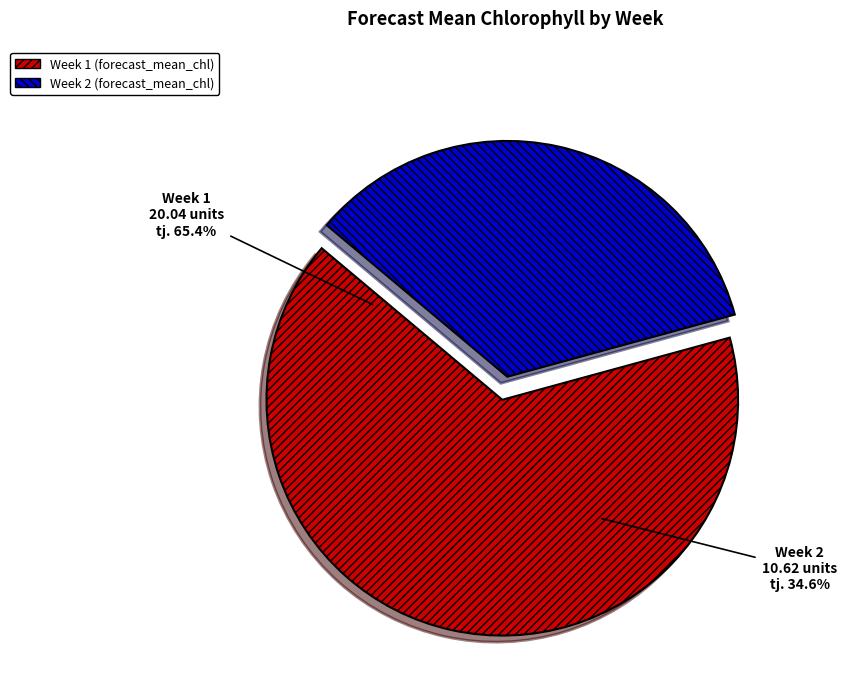

Does Week 2 account for over 50% of the chart?

No